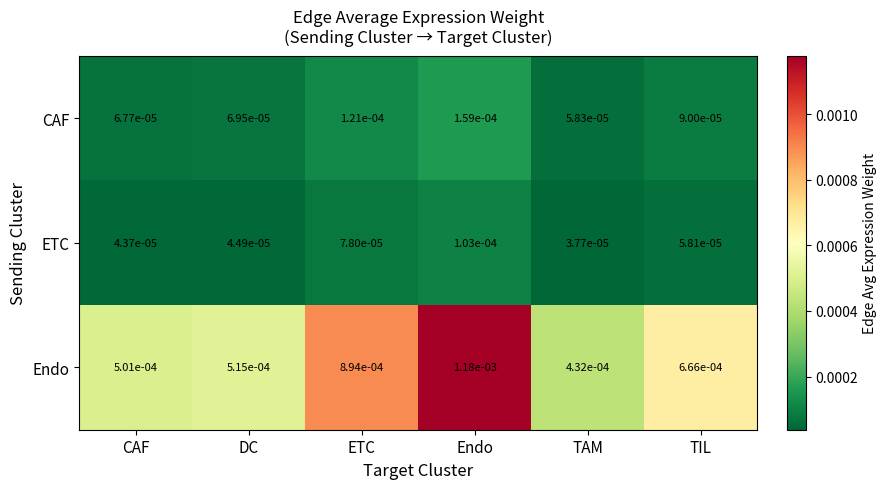

Which series changed the most between ETC and TAM?

Endo